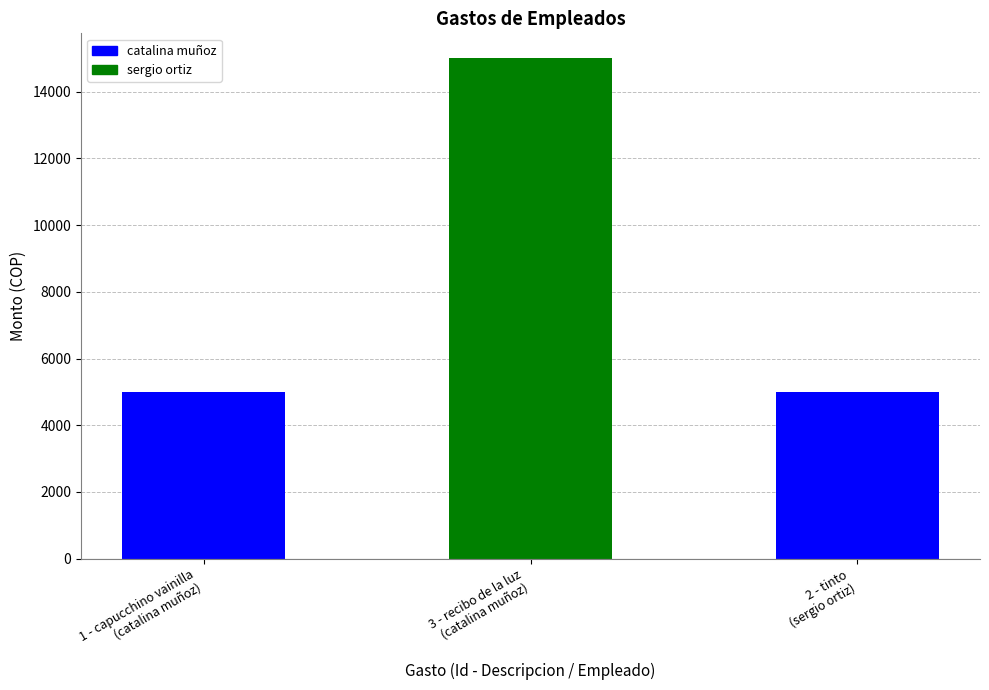

The value at 3 - recibo de la luz
(catalina muñoz) is 15000. True or false?

True